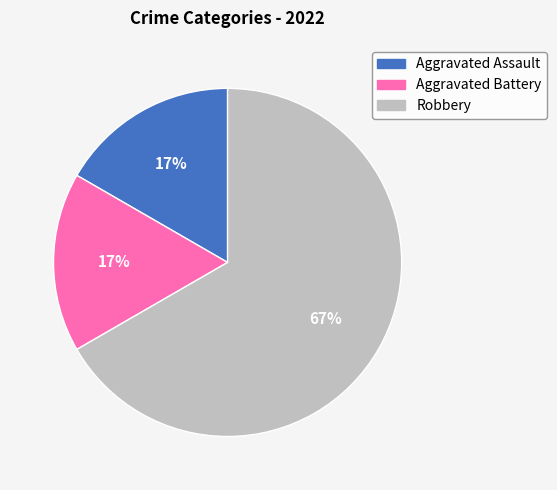

True or false: Aggravated Battery accounts for 22% of the total.

False